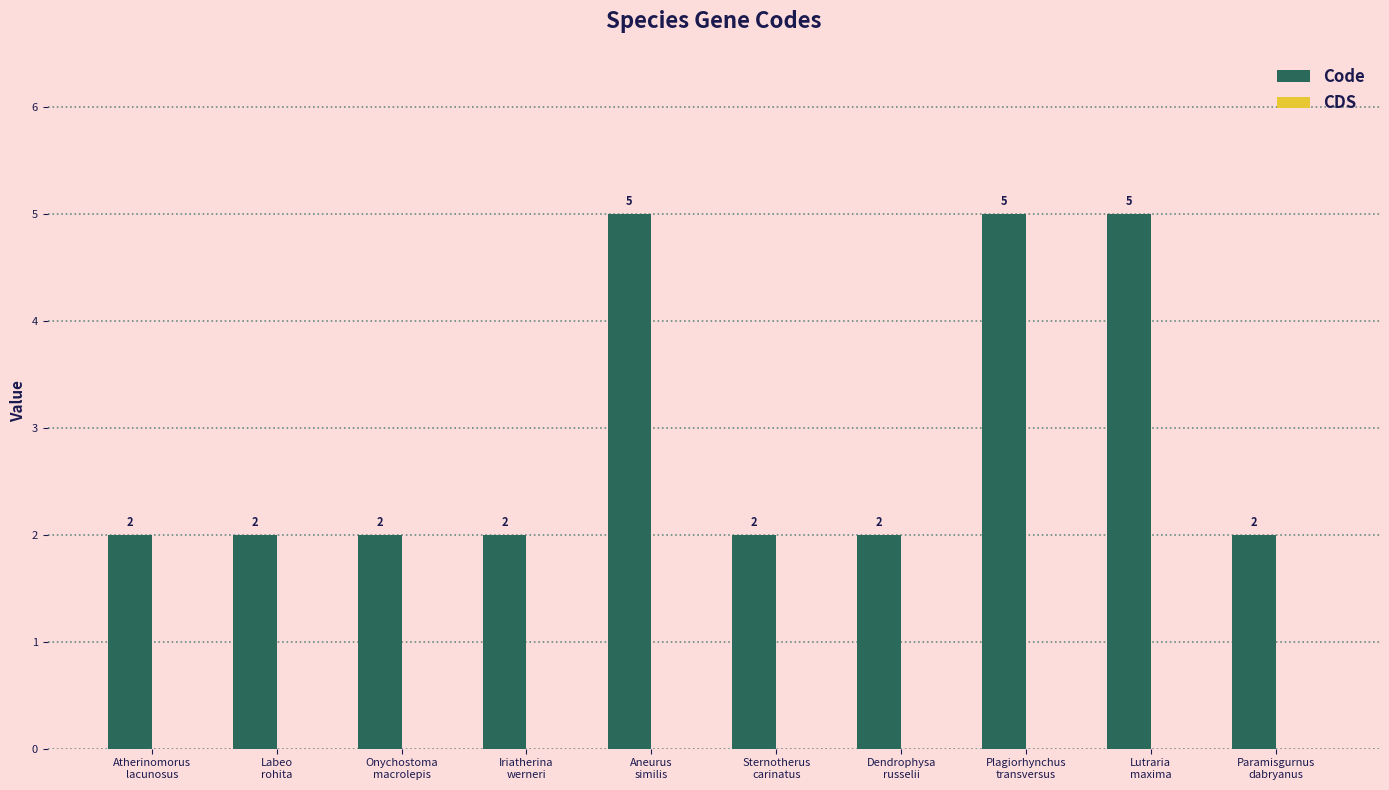

What is the greatest value displayed?

5